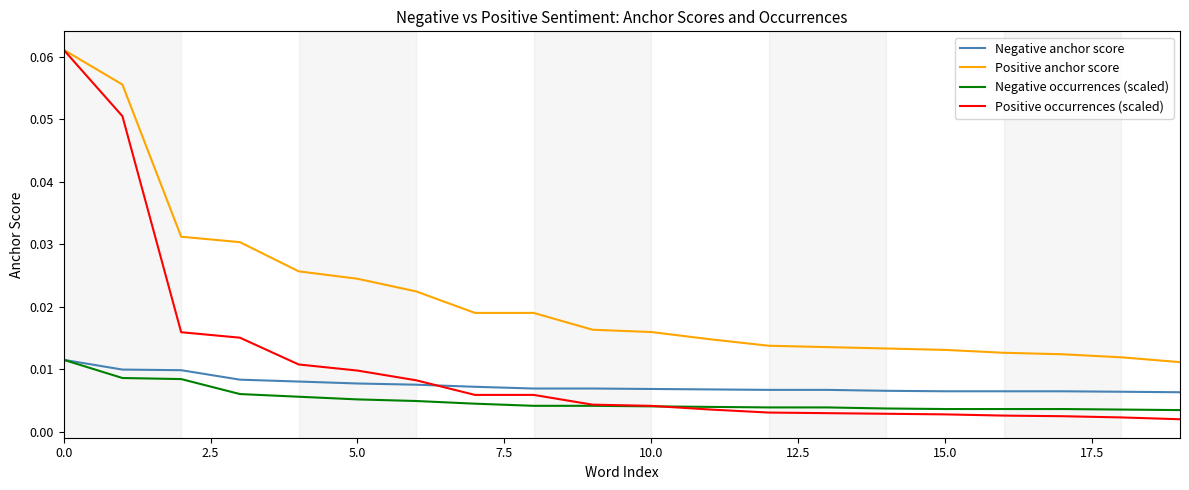

After their last crossing, which series has the higher values: Negative anchor score or Positive occurrences (scaled)?

Negative anchor score